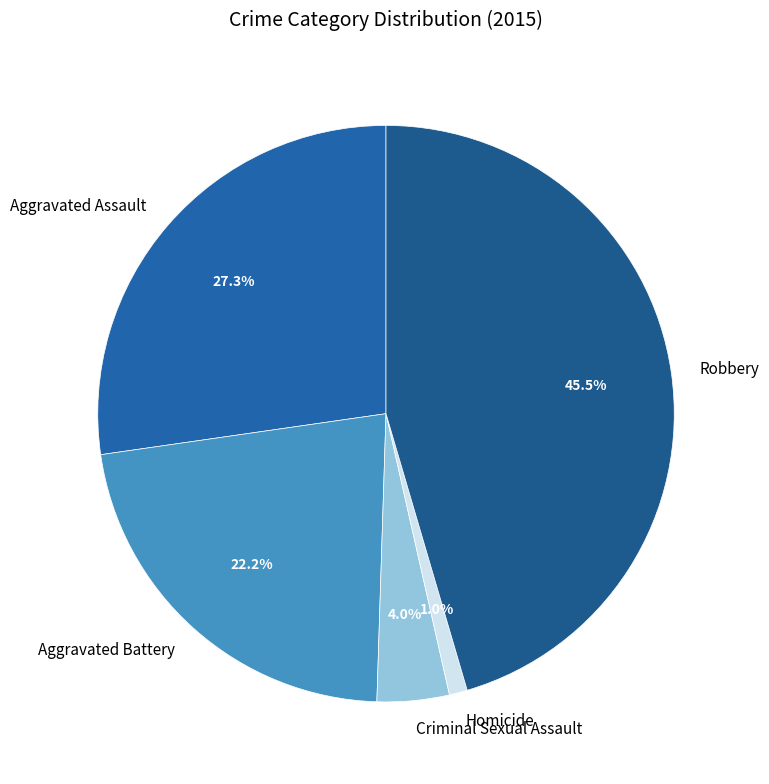

Is Aggravated Assault the majority of the pie?

No